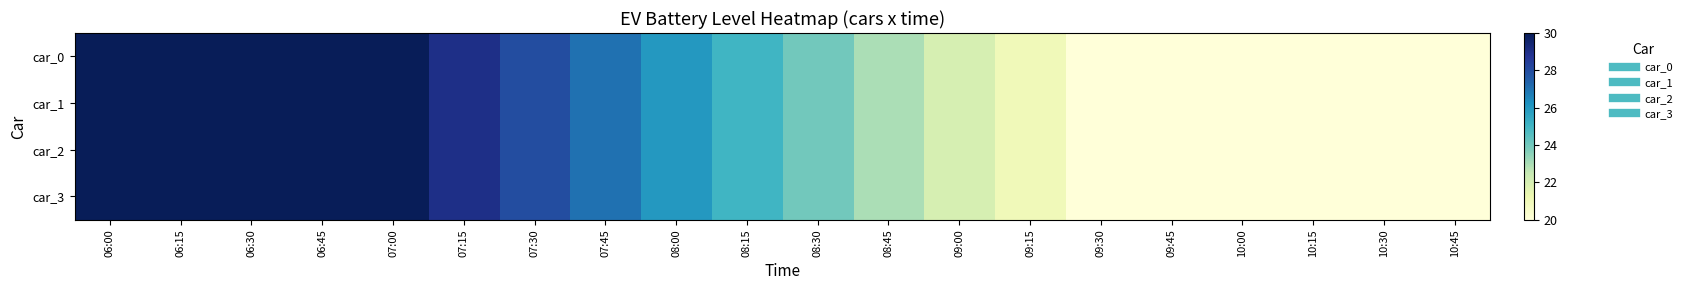

Which series has the widest spread of values?

car_0